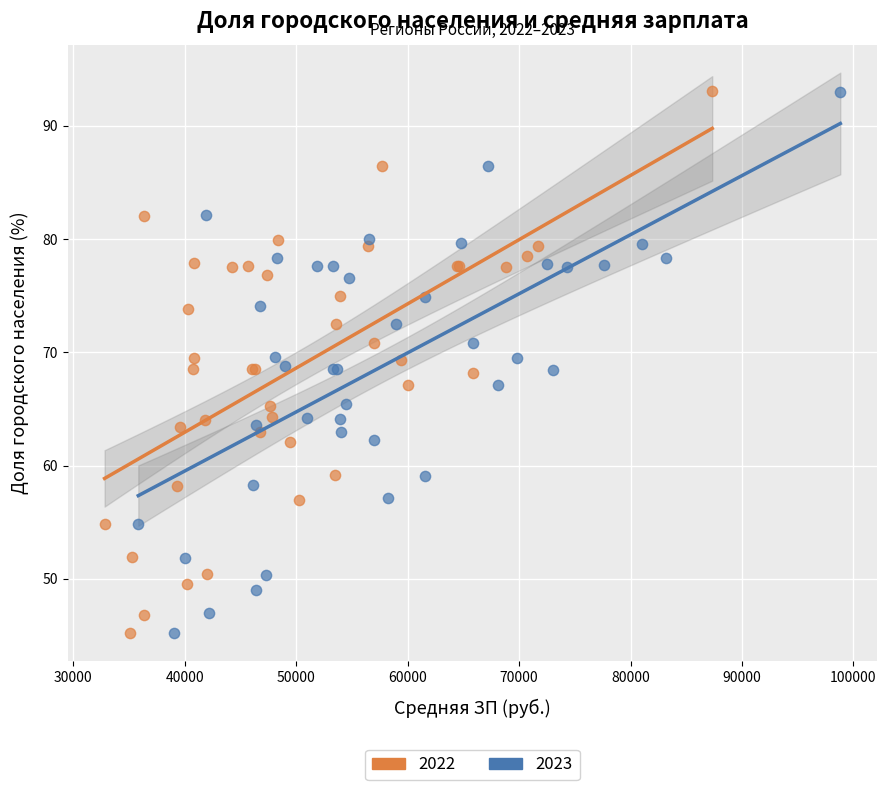

What are all the series names shown in the legend?

2022, 2023